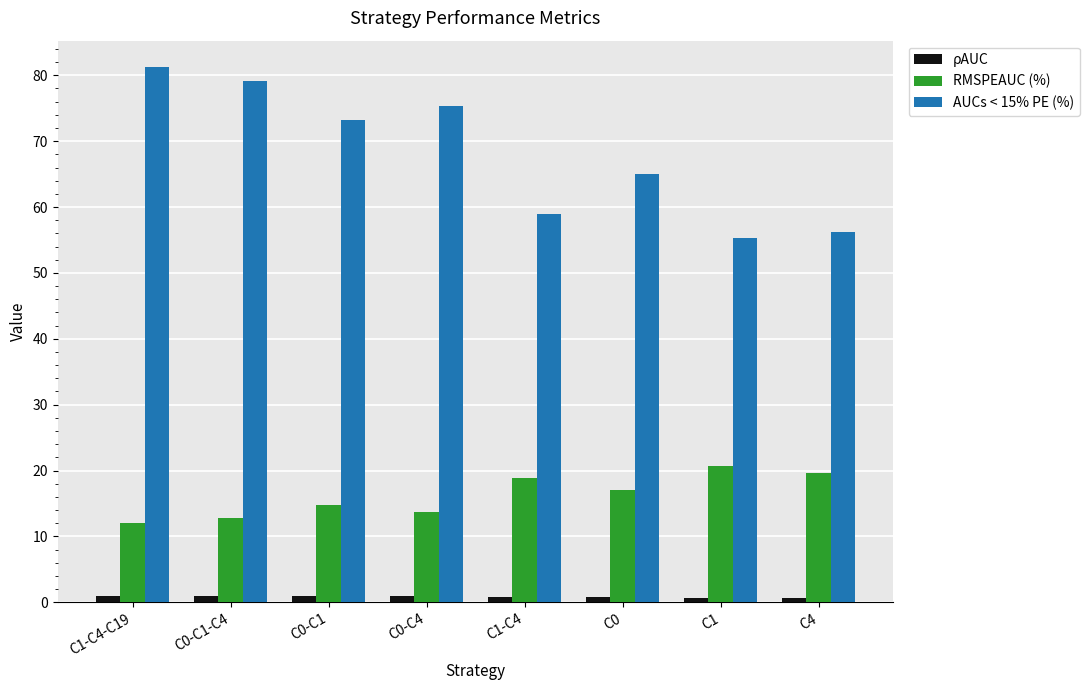

Is the value of RMSPEAUC (%) at C1-C4-C19 greater than the value of AUCs < 15% PE (%) at C1?

No